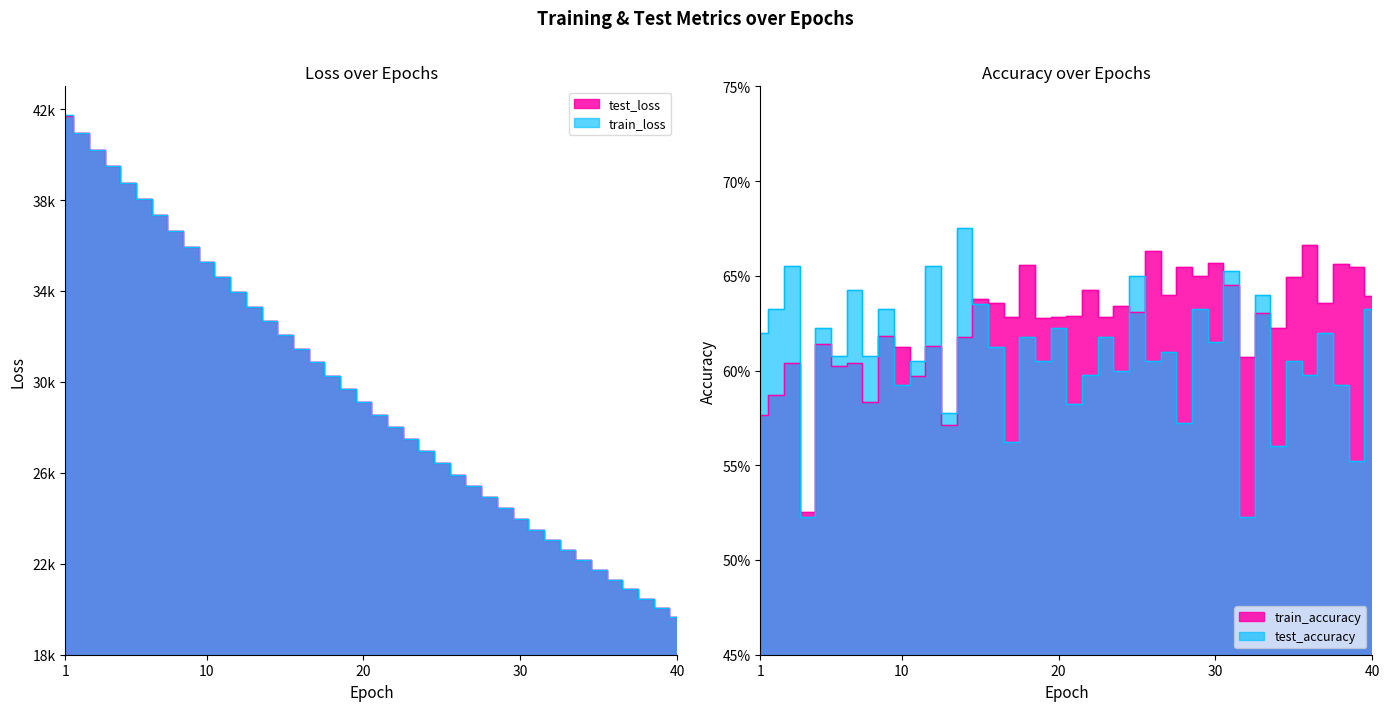

True or false: train_accuracy and test_loss cross at least once.

False